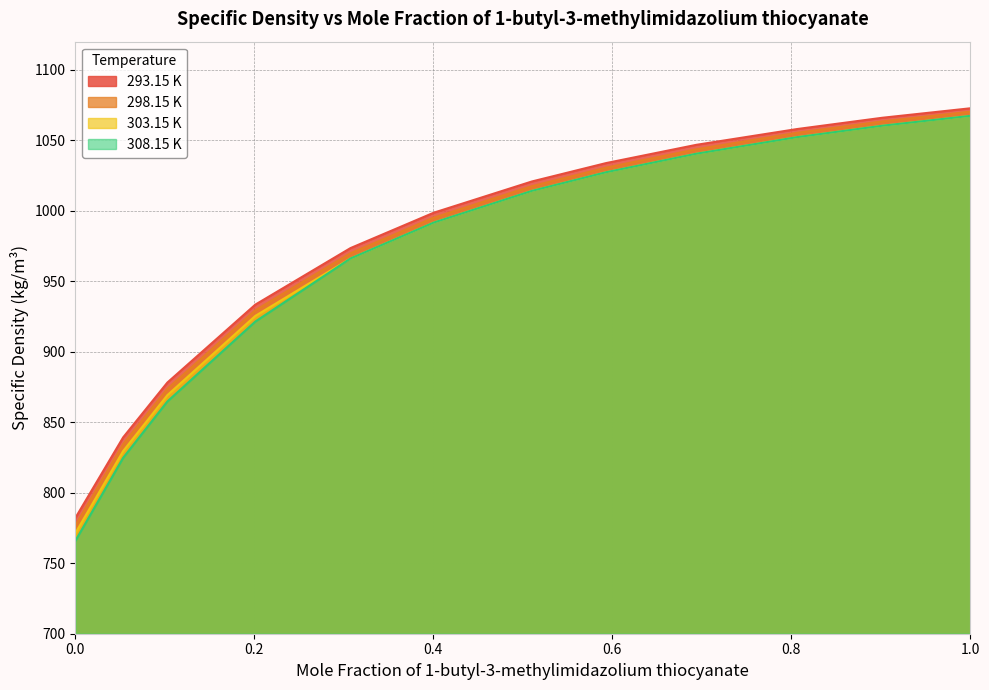

The 298.15 K series shows 969.9 at 0.3075. True or false?

True